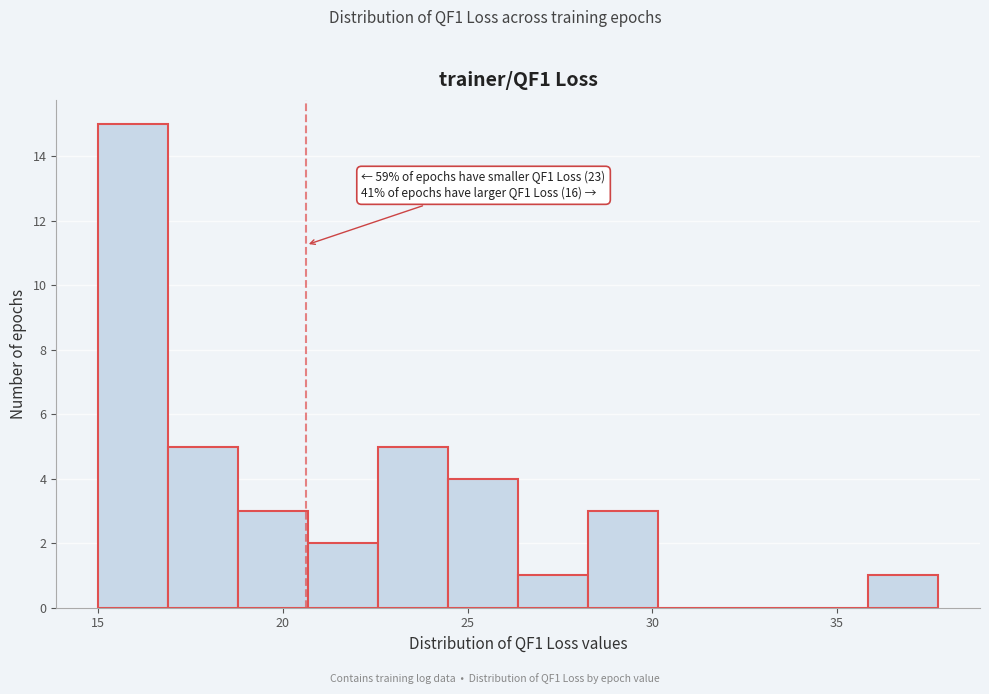

Read against the x-axis, roughly where is the centre of the tallest bar?

16.0